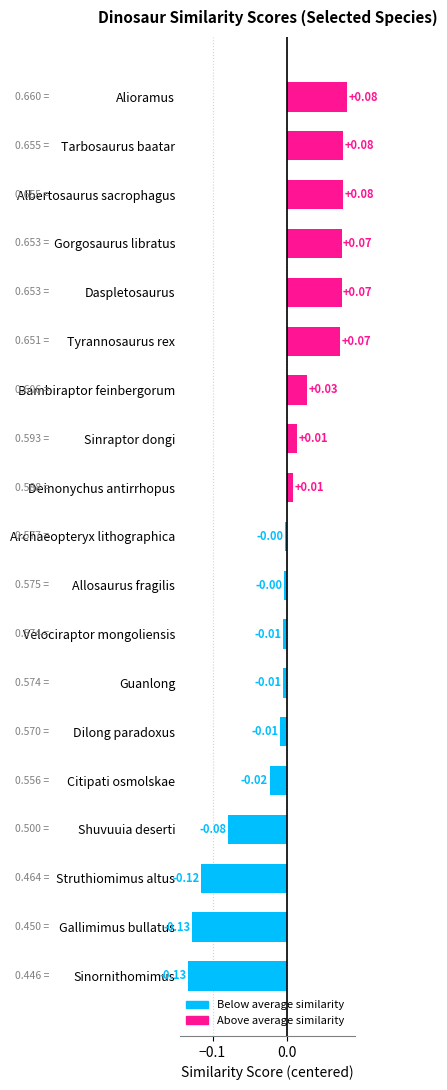

Which has a higher value, Shuvuuia deserti or Dilong paradoxus?

Dilong paradoxus